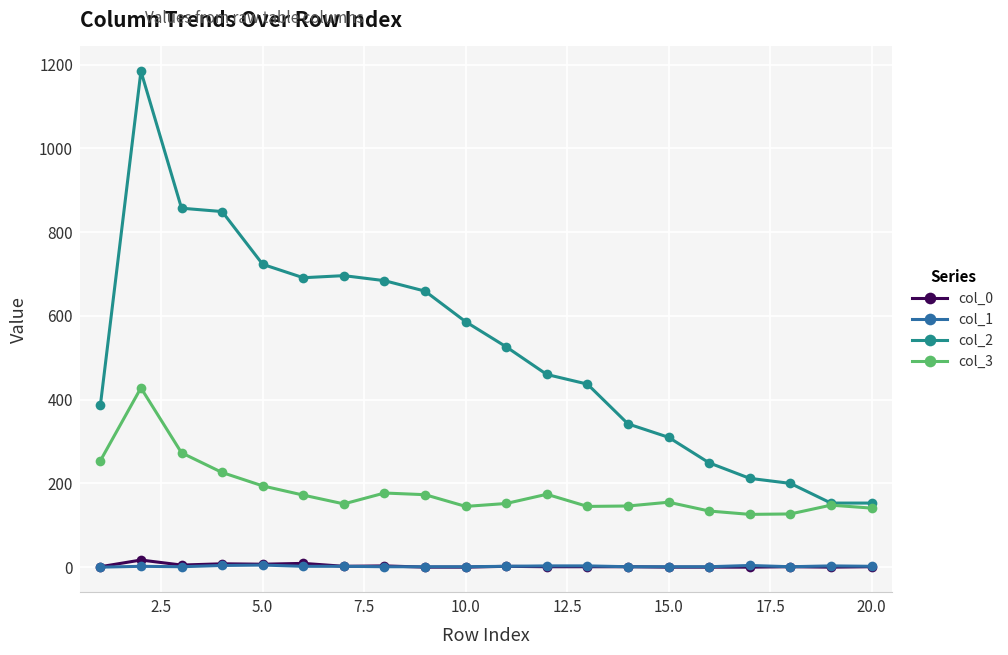

True or false: col_2 and col_1 cross at least once.

False